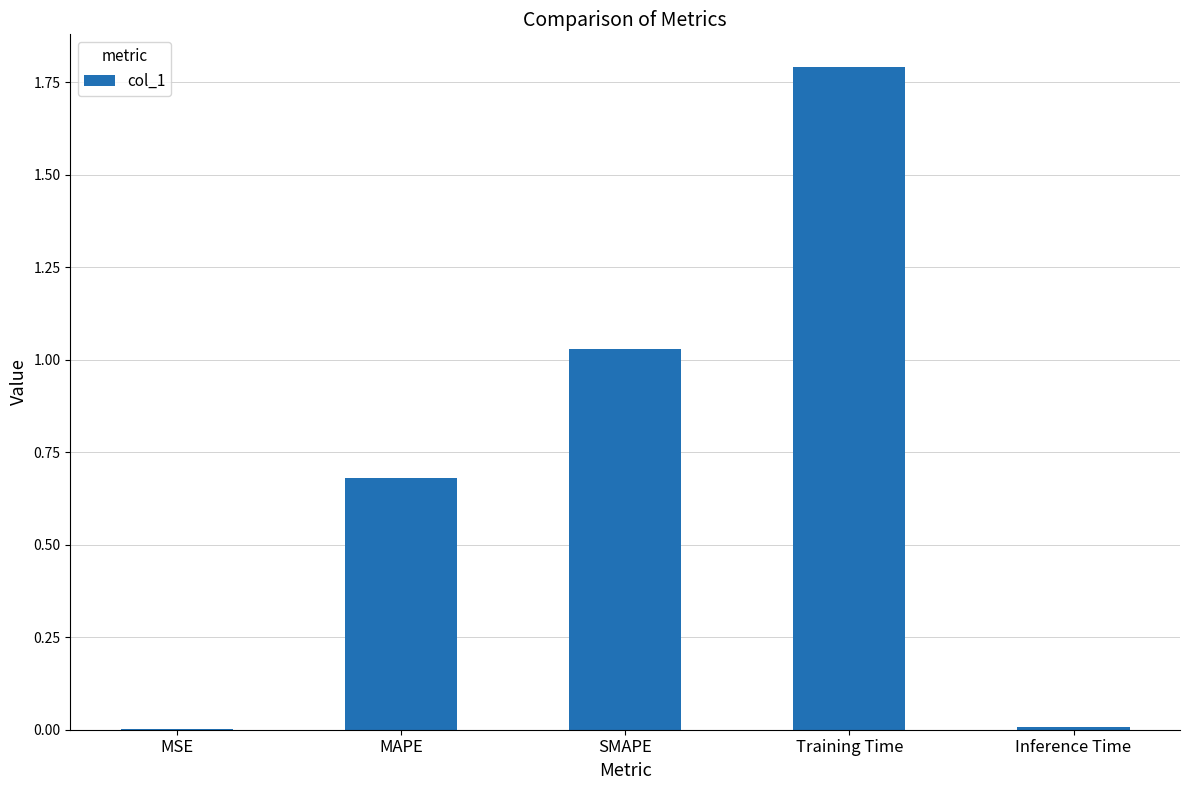

True or false: the data shows 1.0 at MAPE.

False